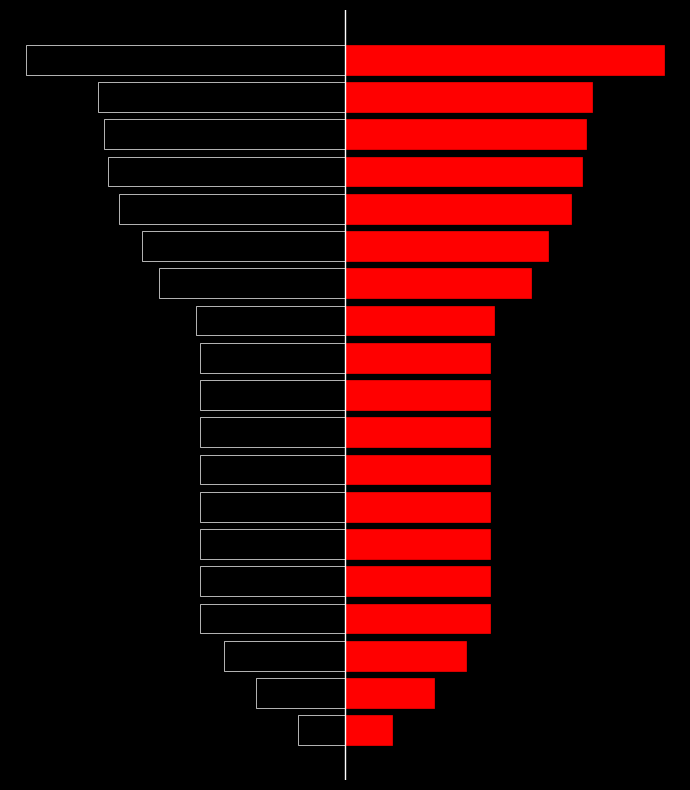

What are all the series names shown in the legend?

left, col_0